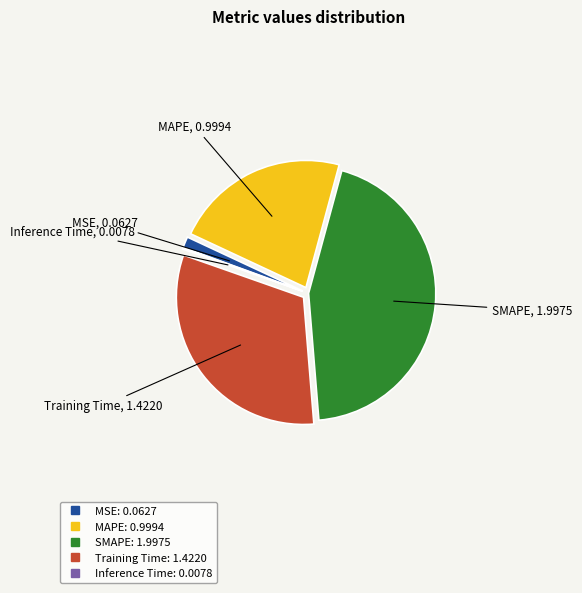

Is it true that MSE is 8% of the pie?

False